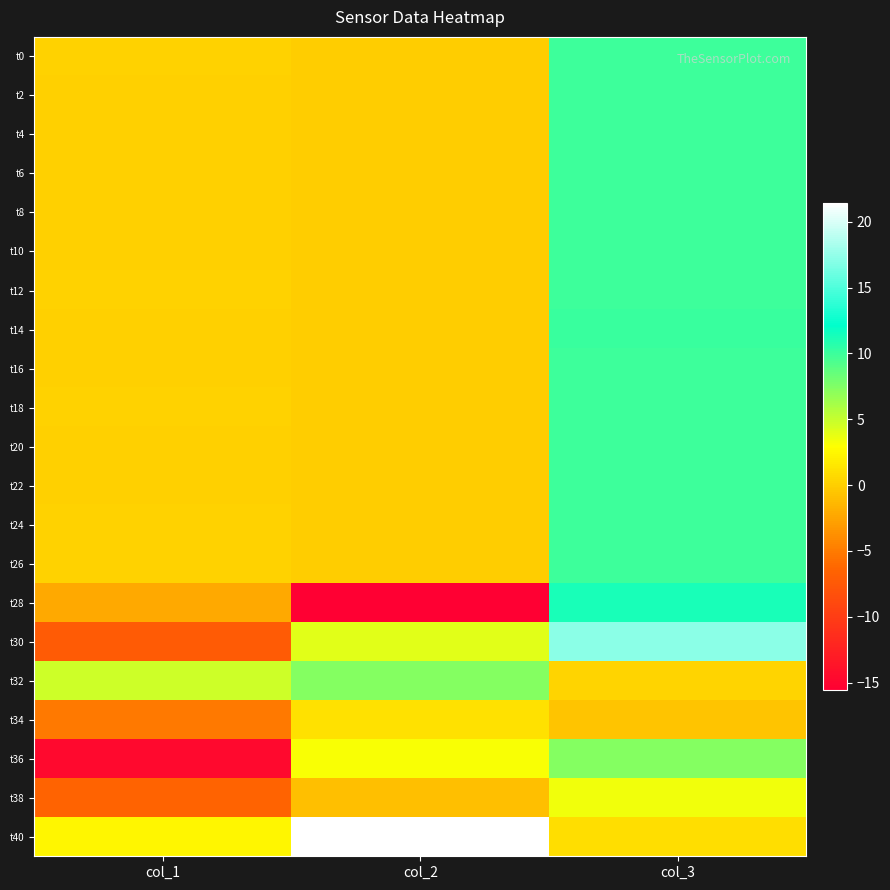

Reading left to right, transcribe all the data shown in this chart.

t0: col_1=0.2	col_2=-0.1	col_3=9.9
t2: col_1=0.1	col_2=-0.1	col_3=9.9
t4: col_1=0.1	col_2=-0.1	col_3=9.9
t6: col_1=0.2	col_2=-0.1	col_3=9.9
t8: col_1=0.1	col_2=-0.1	col_3=9.9
t10: col_1=0.1	col_2=-0.1	col_3=10.0
t12: col_1=0.2	col_2=-0.1	col_3=9.9
t14: col_1=0.1	col_2=-0.0	col_3=10.1
t16: col_1=0.1	col_2=-0.1	col_3=10.0
t18: col_1=0.2	col_2=-0.0	col_3=9.9
t20: col_1=0.2	col_2=-0.0	col_3=10.0
t22: col_1=0.1	col_2=-0.0	col_3=10.0
t24: col_1=0.2	col_2=-0.1	col_3=9.9
t26: col_1=0.2	col_2=-0.0	col_3=9.9
t28: col_1=-2.2	col_2=-15.6	col_3=11.3
t30: col_1=-7.3	col_2=4.0	col_3=17.2
t32: col_1=4.7	col_2=7.3	col_3=0.4
t34: col_1=-5.1	col_2=1.1	col_3=-0.6
t36: col_1=-14.6	col_2=3.2	col_3=7.3
t38: col_1=-6.5	col_2=-0.9	col_3=3.5
t40: col_1=2.4	col_2=21.4	col_3=1.0